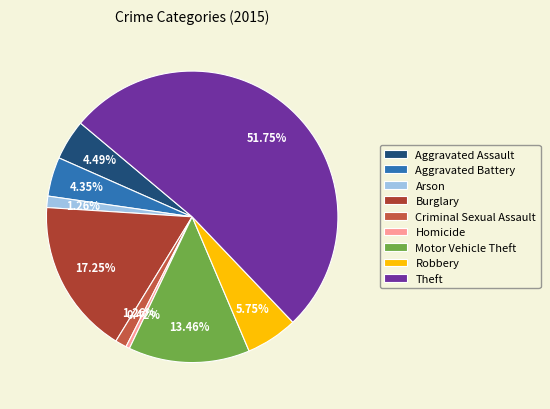

How many slices are in this pie chart?

9